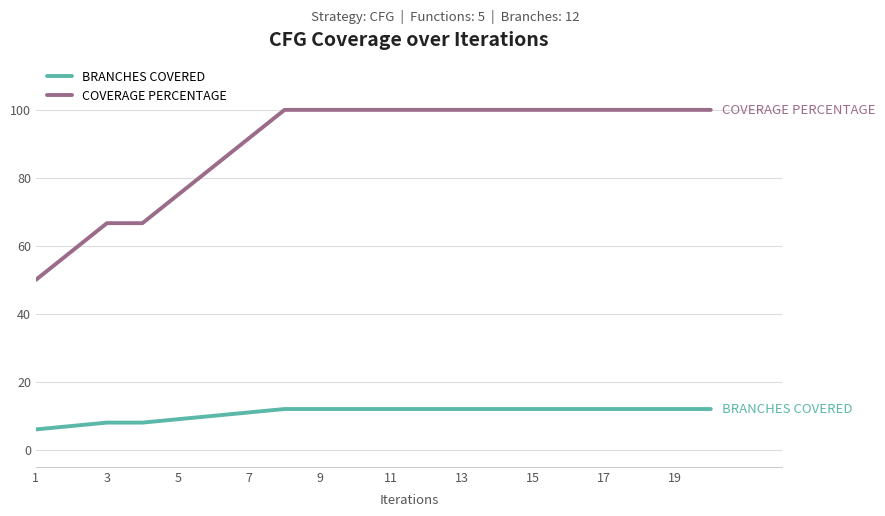

List the series in order of their overall mean, lowest first.

BRANCHES COVERED, COVERAGE PERCENTAGE